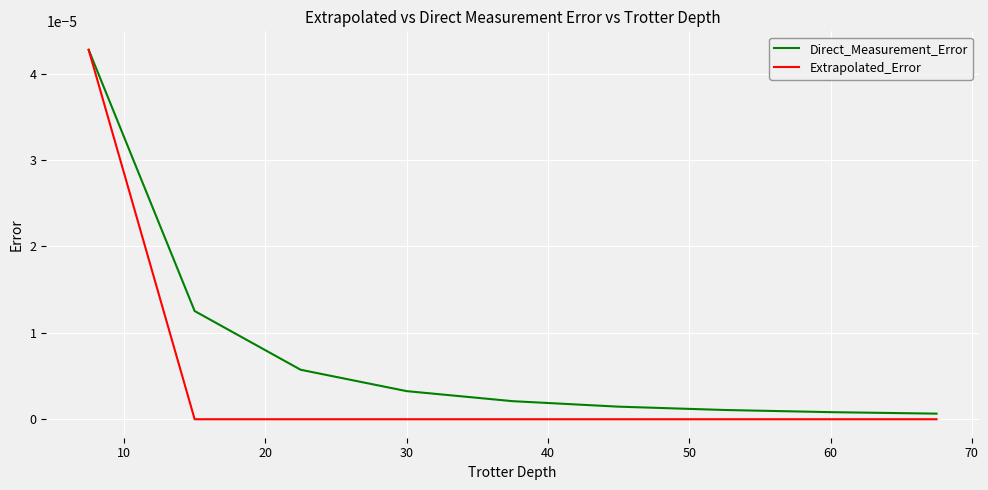

What are all the series names shown in the legend?

Direct_Measurement_Error, Extrapolated_Error